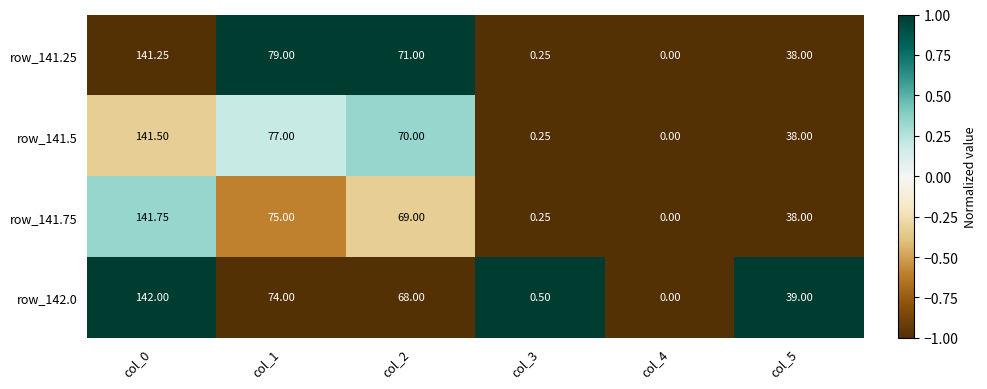

Is the value of row_141.25 at col_4 greater than the value of row_141.75 at col_5?

No